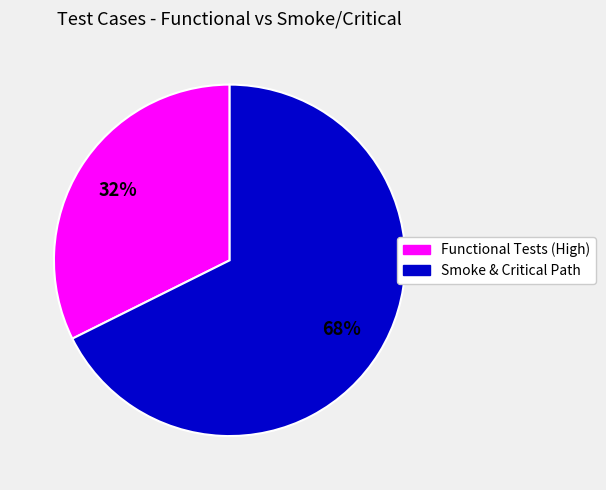

To the nearest percent, what is the average slice percentage?

50%